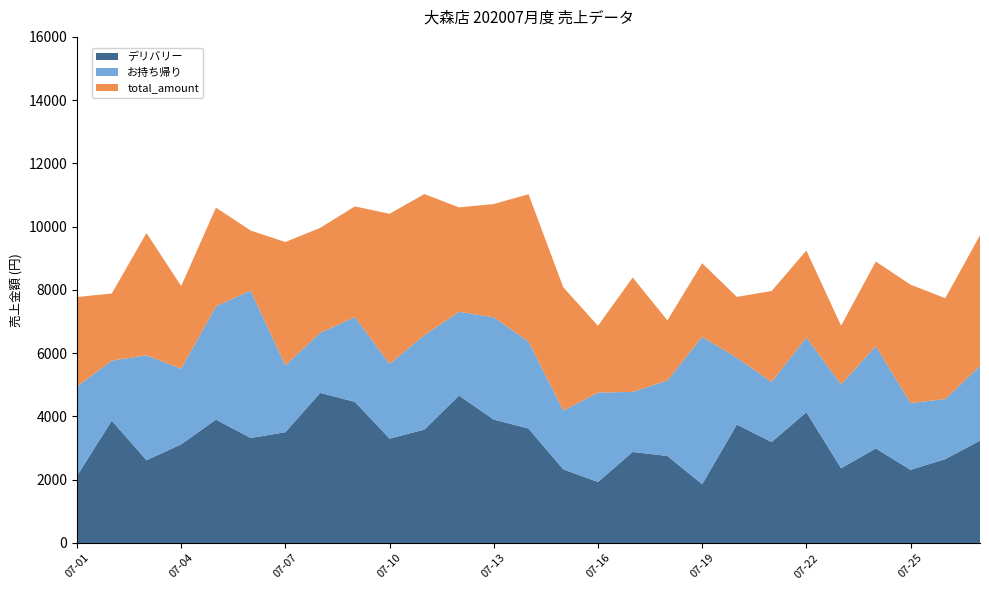

Reading right to left, transcribe all the data shown in this chart.

デリバリー: 3234	2650	2312	2987	2363	4133	3190	3742	1857	2750	2877	1927	2328	3617	3901	4659	3582	3300	4462	4744	3502	3319	3900	3120	2615	3865	2122
お持ち帰り: 2363	1899	2112	3234	2650	2363	1899	2112	4659	2388	1900	2827	1857	2750	3234	2650	2987	2363	2677	1899	2112	4659	3582	2388	3319	1900	2827
total_amount: 4133	3190	3742	2677	1857	2750	2877	1927	2328	1899	3617	2112	3901	4659	3582	3300	4462	4744	3502	3319	3900	1900	3120	2615	3865	2122	2827